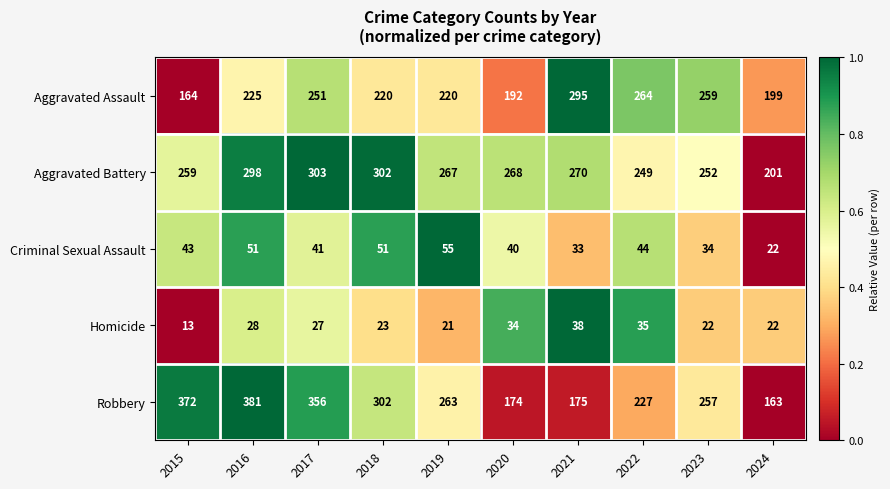

Read the Criminal Sexual Assault value at 2023.

34